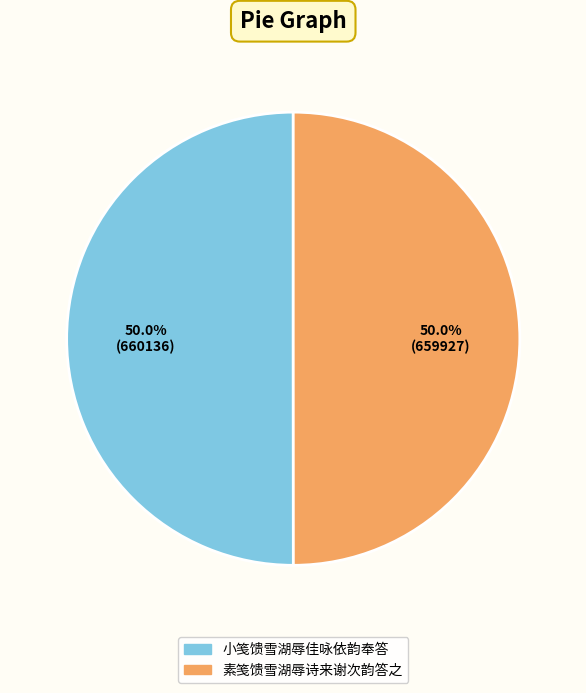

Approximately how many times larger is the value at 素笺馈雪湖辱诗来谢次韵答之 compared to 小笺馈雪湖辱佳咏依韵奉答?

1.0